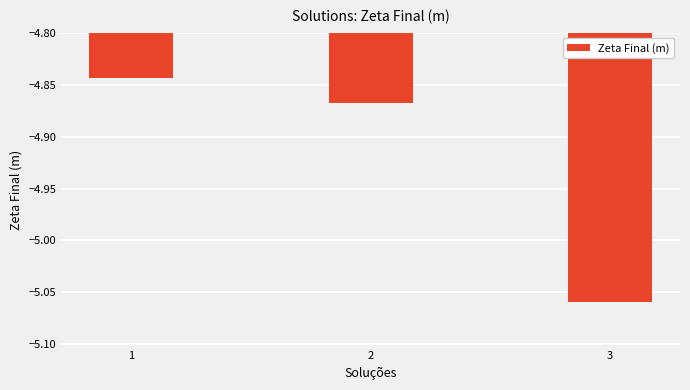

True or false: the data shows -8.6 at 3.

False